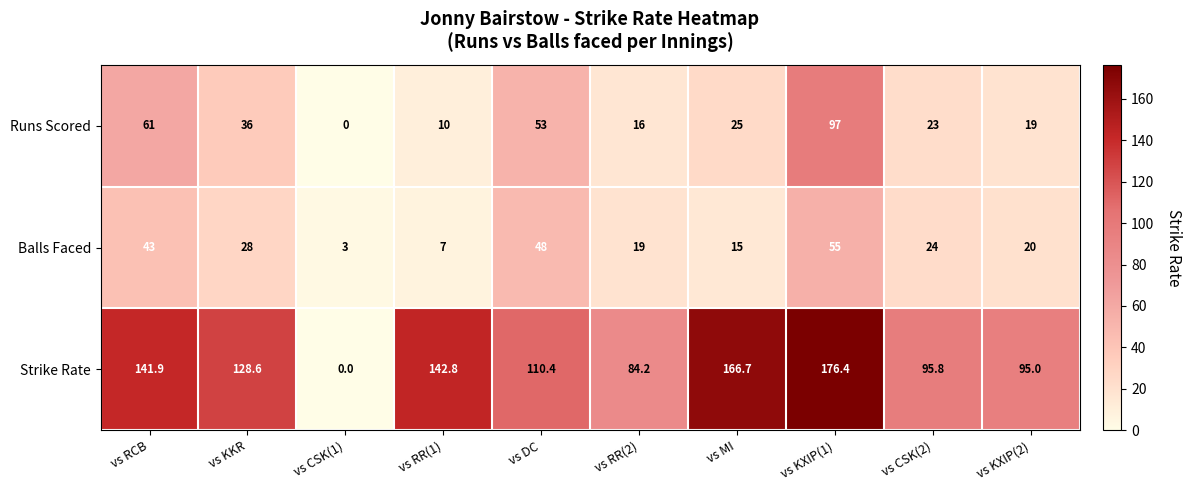

How many categories are shown in the chart?

10